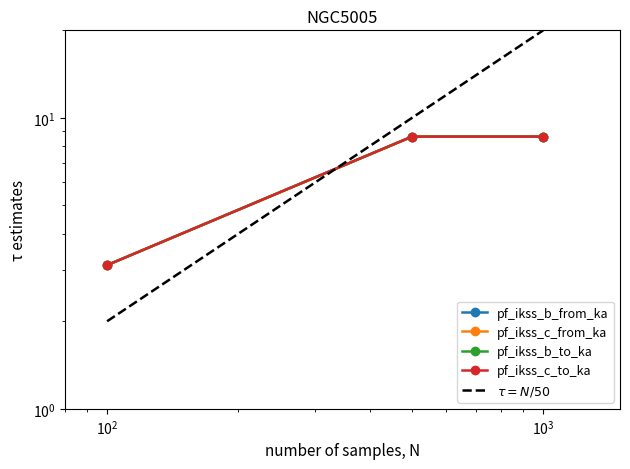

What is the lowest value of the pf_ikss_c_from_ka series?

3.1